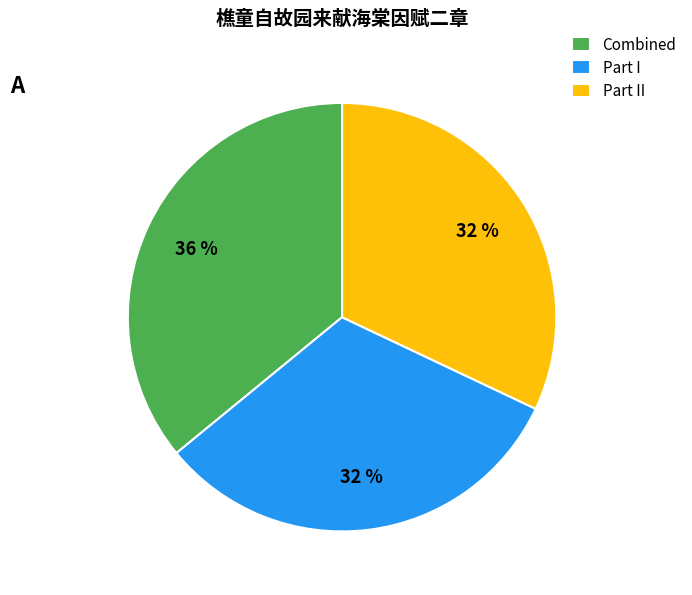

Combined, do Part II and Combined account for over 50%?

Yes